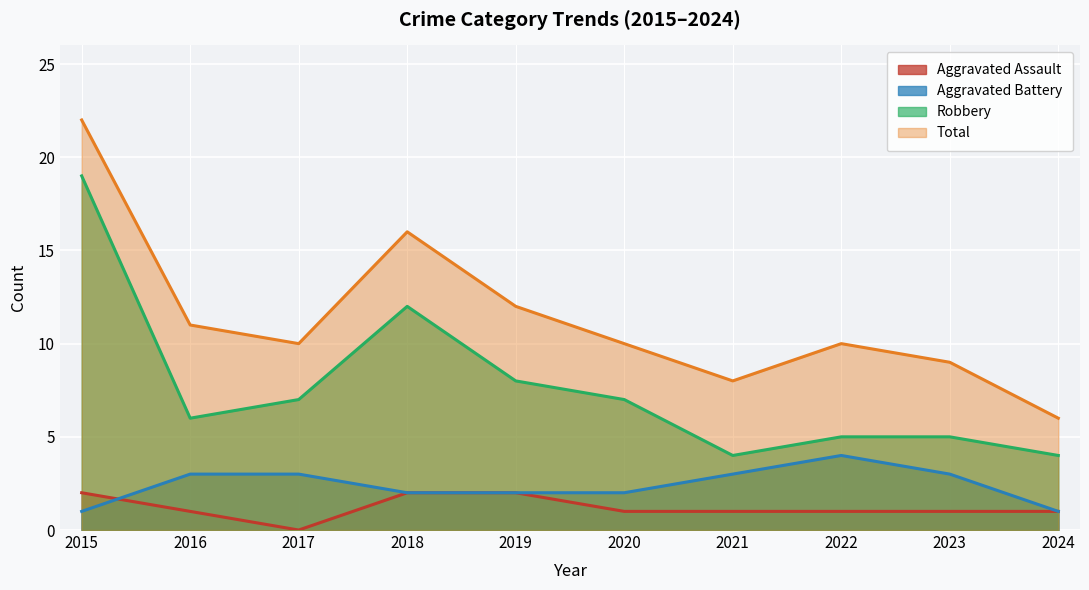

Which series has the largest total across all categories?

Total